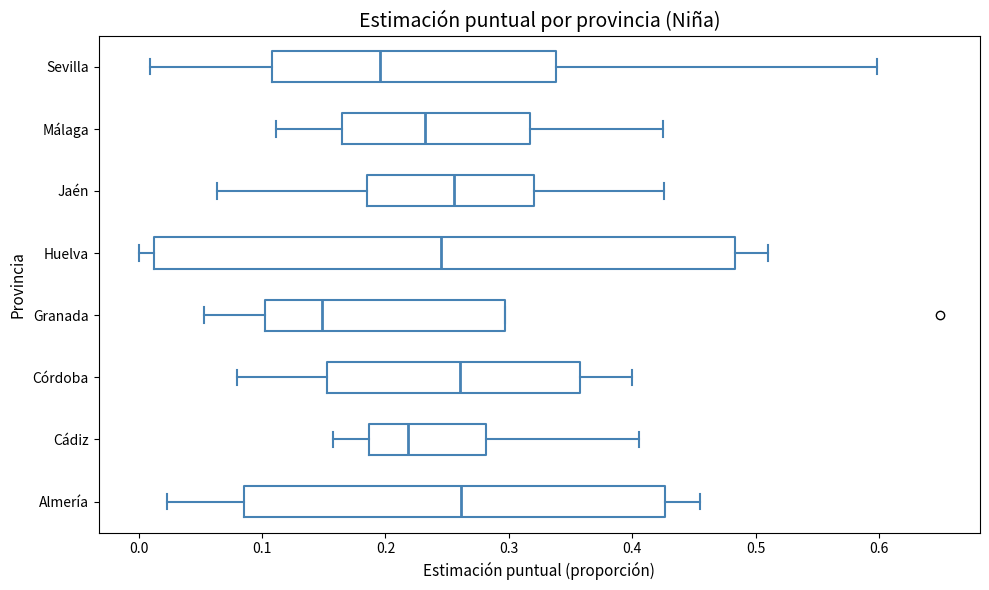

Reading bottom to top, read every box against the x-axis: the position of its median line, the range the box covers, and the ends of its whiskers. The values are not printed on the chart, so give them approximately, as read against the axis.

Almería: median 0.26, box 0.09 to 0.43, whiskers 0.02 to 0.45
Cádiz: median 0.22, box 0.19 to 0.28, whiskers 0.16 to 0.41
Córdoba: median 0.26, box 0.15 to 0.36, whiskers 0.08 to 0.40
Granada: median 0.15, box 0.10 to 0.30, whiskers 0.05 to 0.30
Huelva: median 0.25, box 0.01 to 0.48, whiskers 0.00 to 0.51
Jaén: median 0.26, box 0.18 to 0.32, whiskers 0.06 to 0.43
Málaga: median 0.23, box 0.16 to 0.32, whiskers 0.11 to 0.42
Sevilla: median 0.20, box 0.11 to 0.34, whiskers 0.01 to 0.60